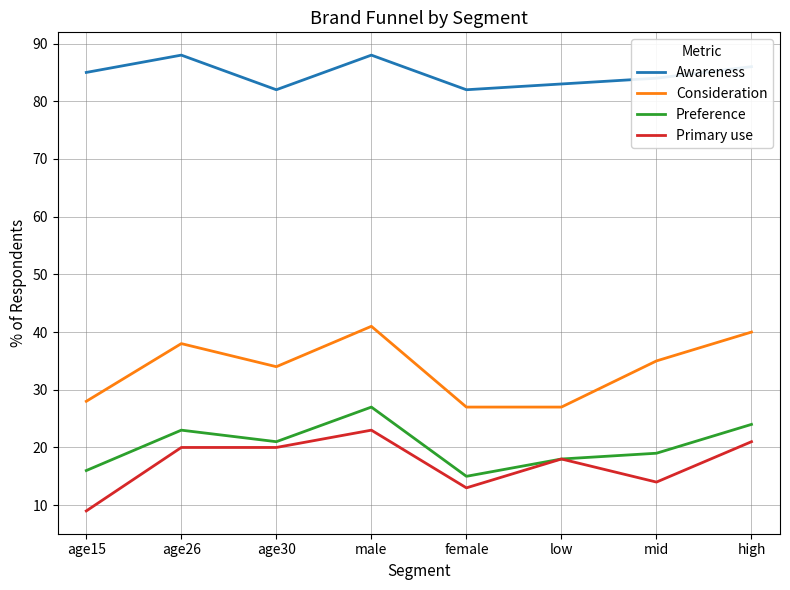

Where does the Consideration series first go above 35?

age26